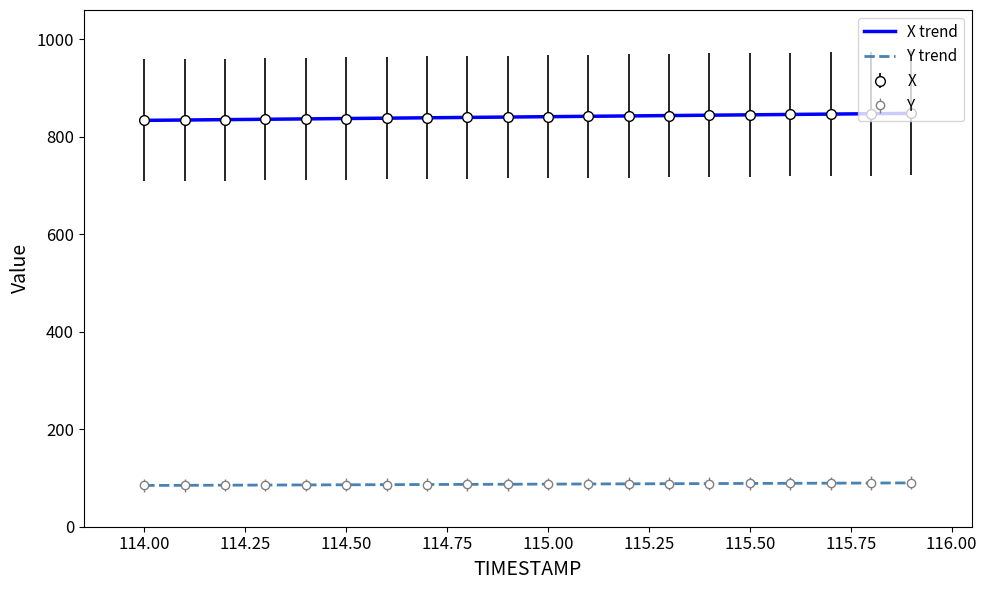

What are all the series names shown in the legend?

X trend, Y trend, X, Y